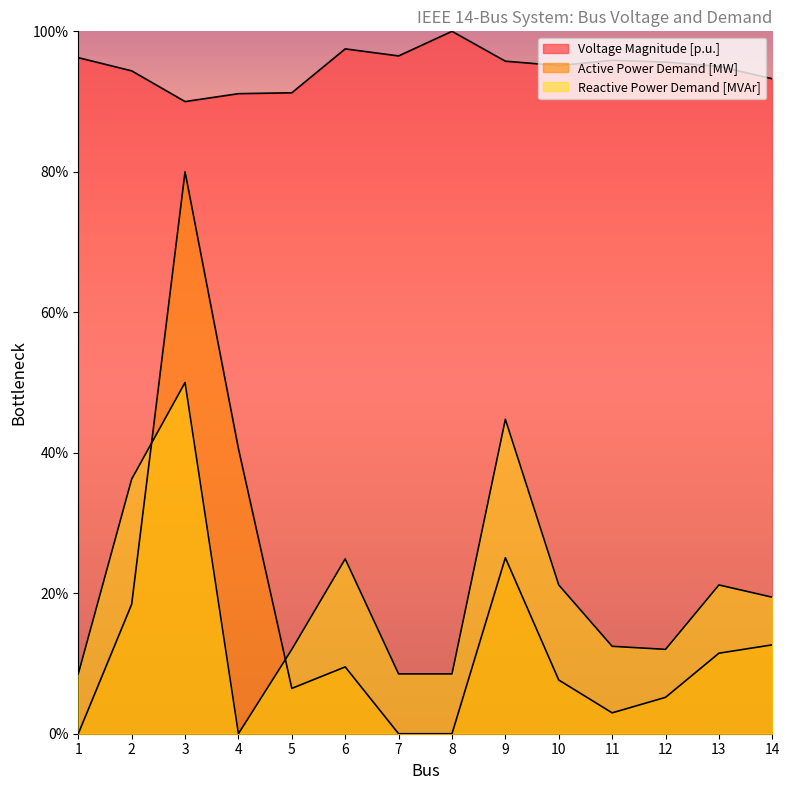

How many lines are shown in the chart?

3